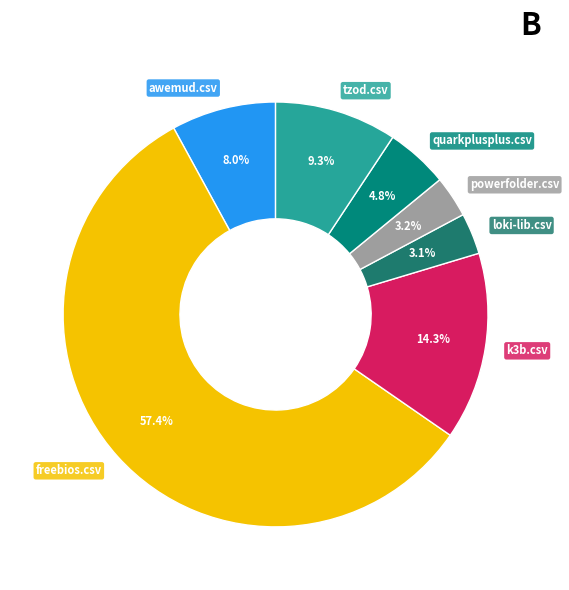

Which category accounts for the majority?

freebios.csv